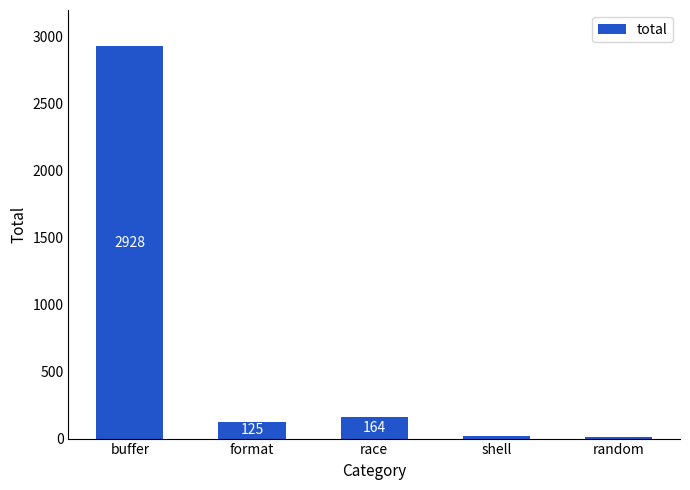

At which label is the value closest to 1470?

race